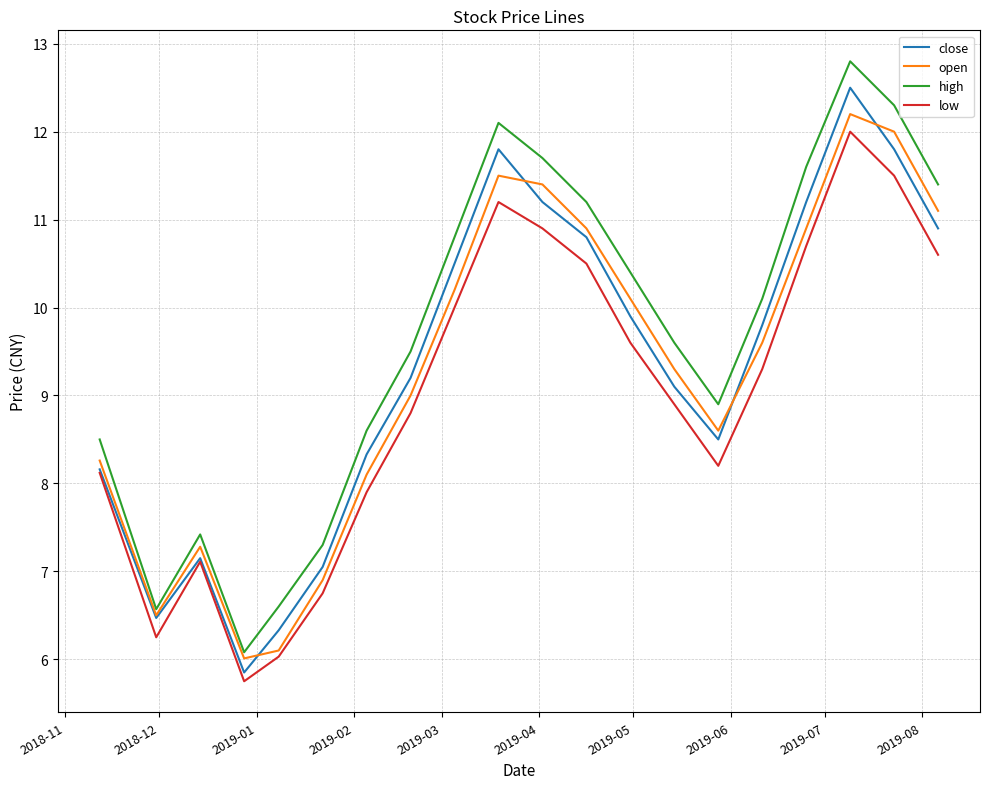

Which series has the largest range (max minus min)?

high